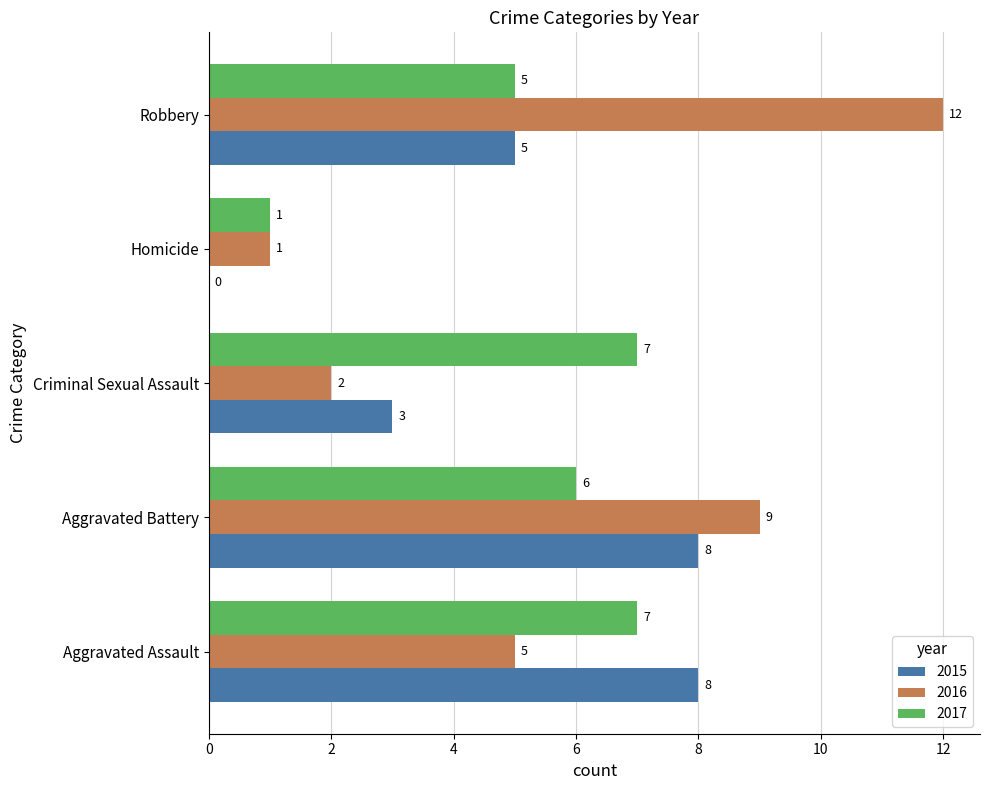

At which category is the sum across all series the highest?

Aggravated Battery